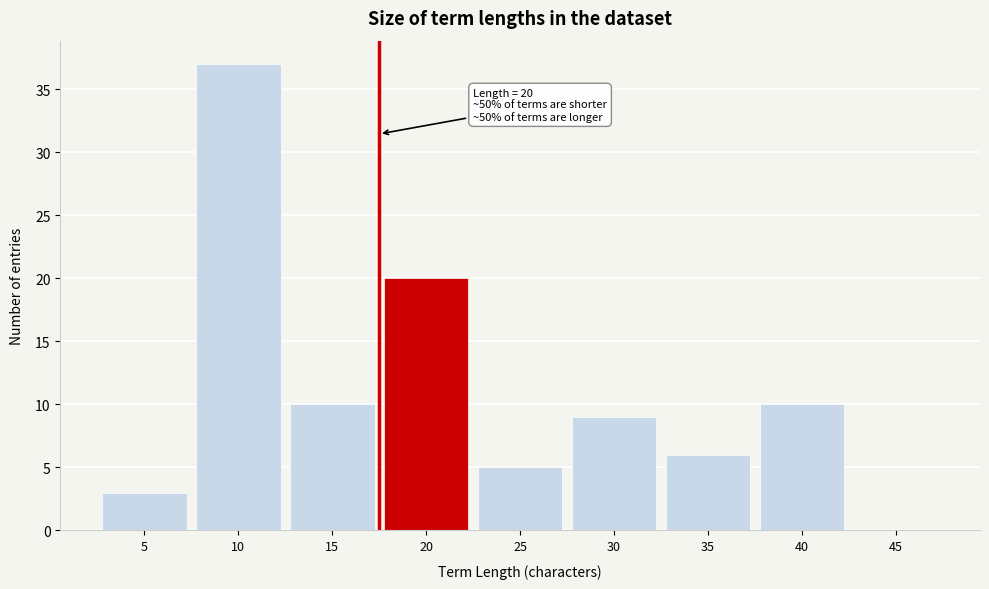

Reading right to left, list all the values displayed in this chart.

45=0	40=10	35=6	30=9	25=5	20=20	15=10	10=37	5=3